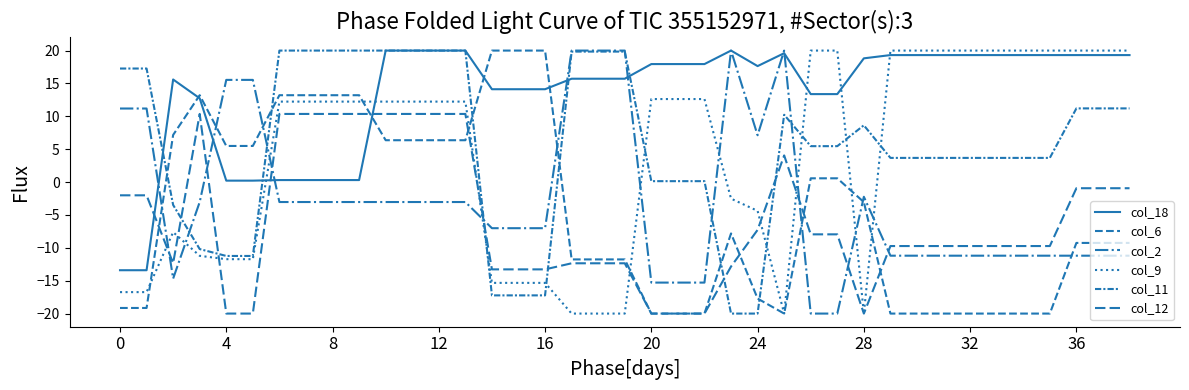

How many series are shown in this chart?

6